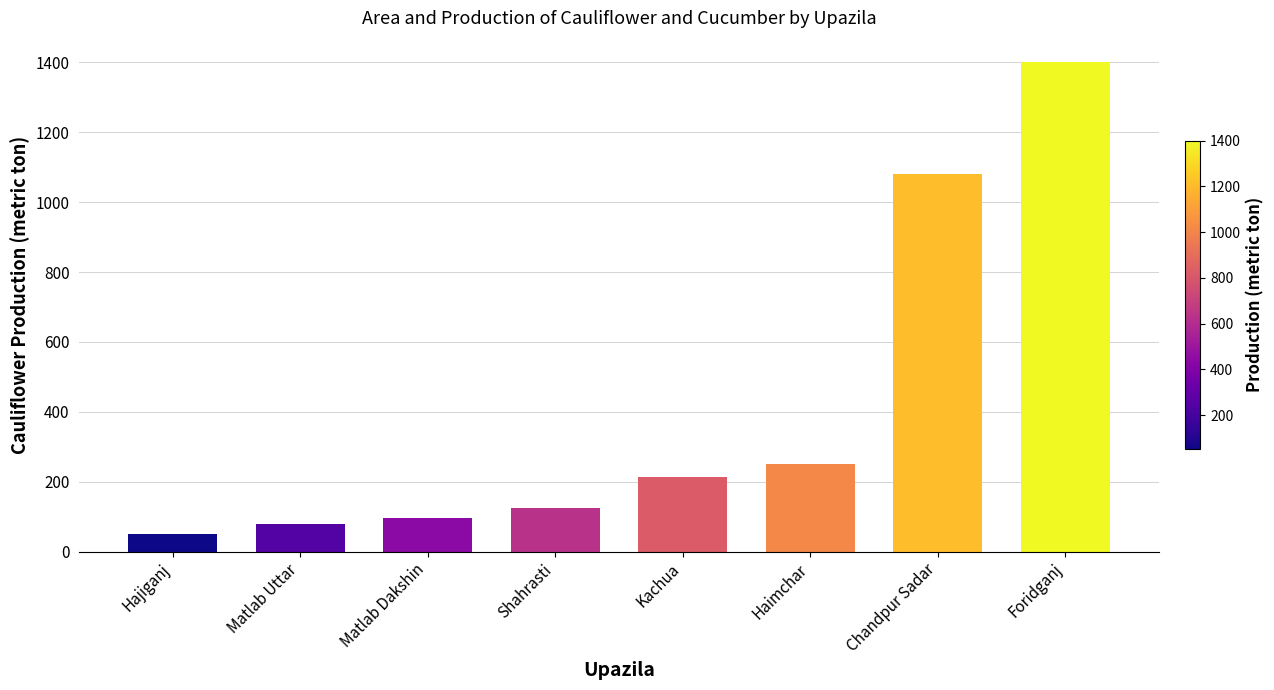

Approximately how many times larger is the value at Hajiganj compared to Matlab Dakshin?

0.5